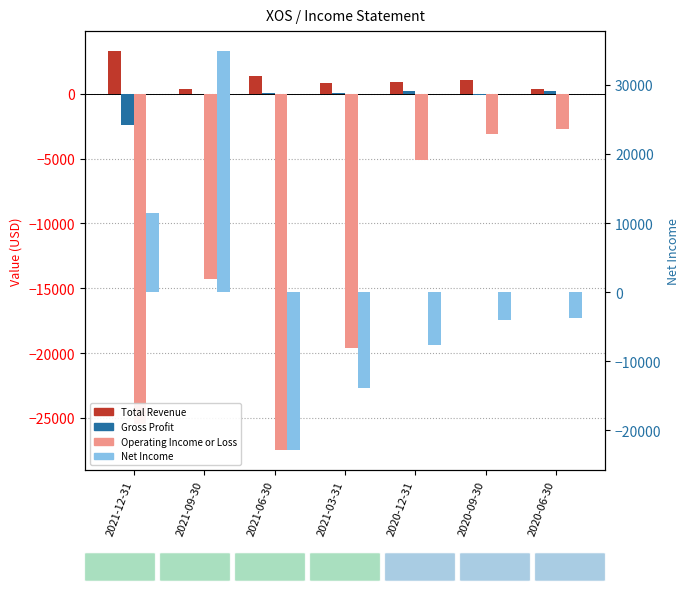

The value of Operating Income or Loss at 2021-06-30 is -8065. True or false?

False